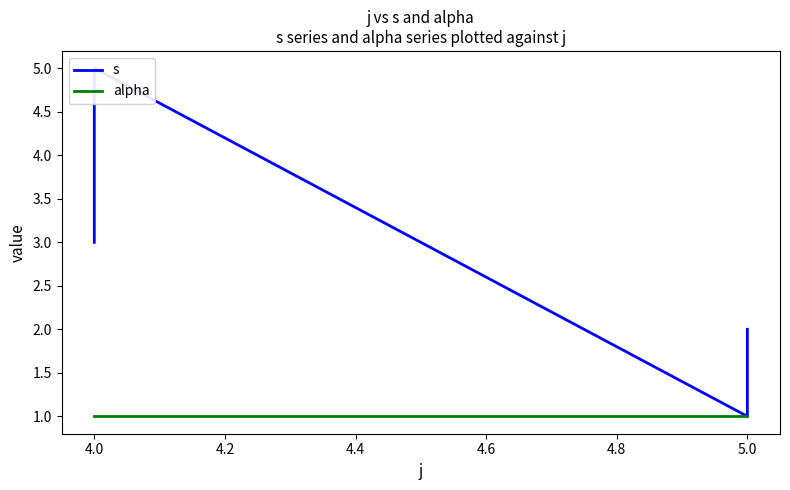

What is the minimum value shown in the chart?

1